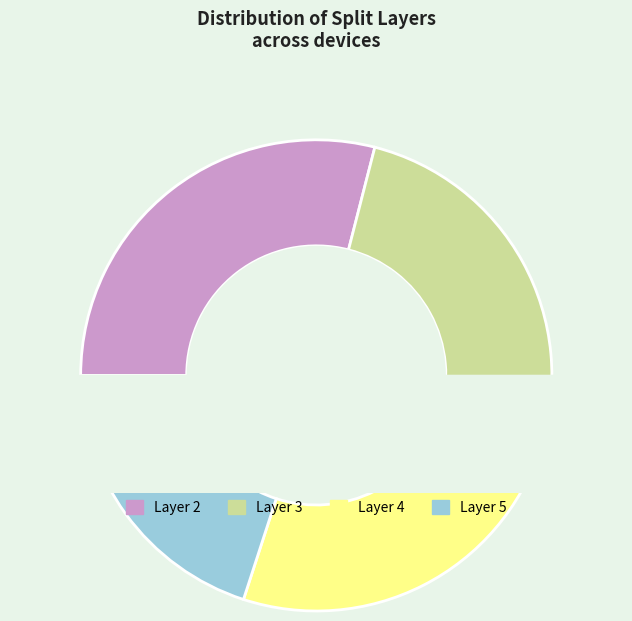

What is the change in value from 2 to 3?

-3